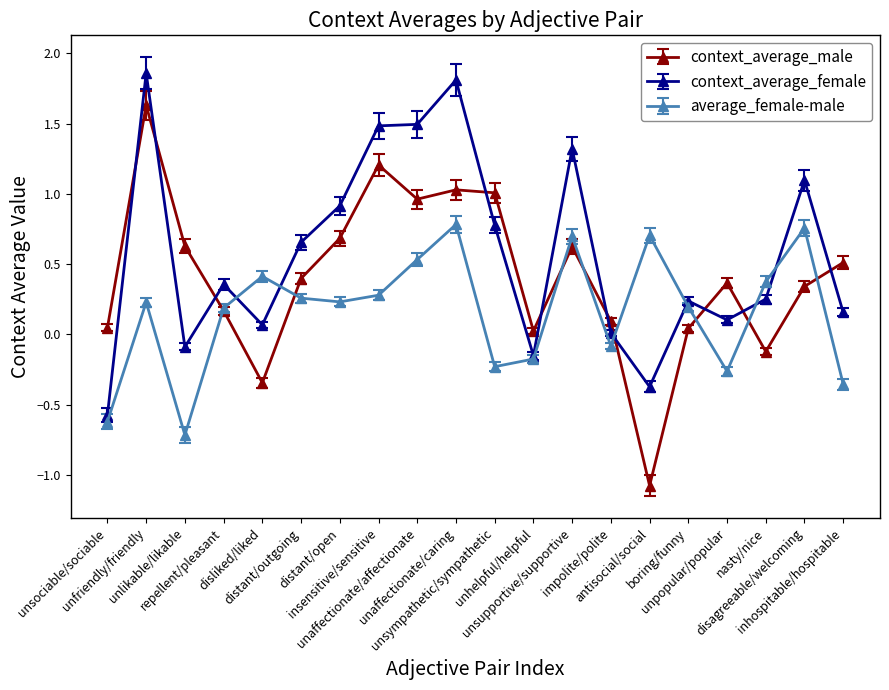

What is the sum of all average_female-male values?

3.2